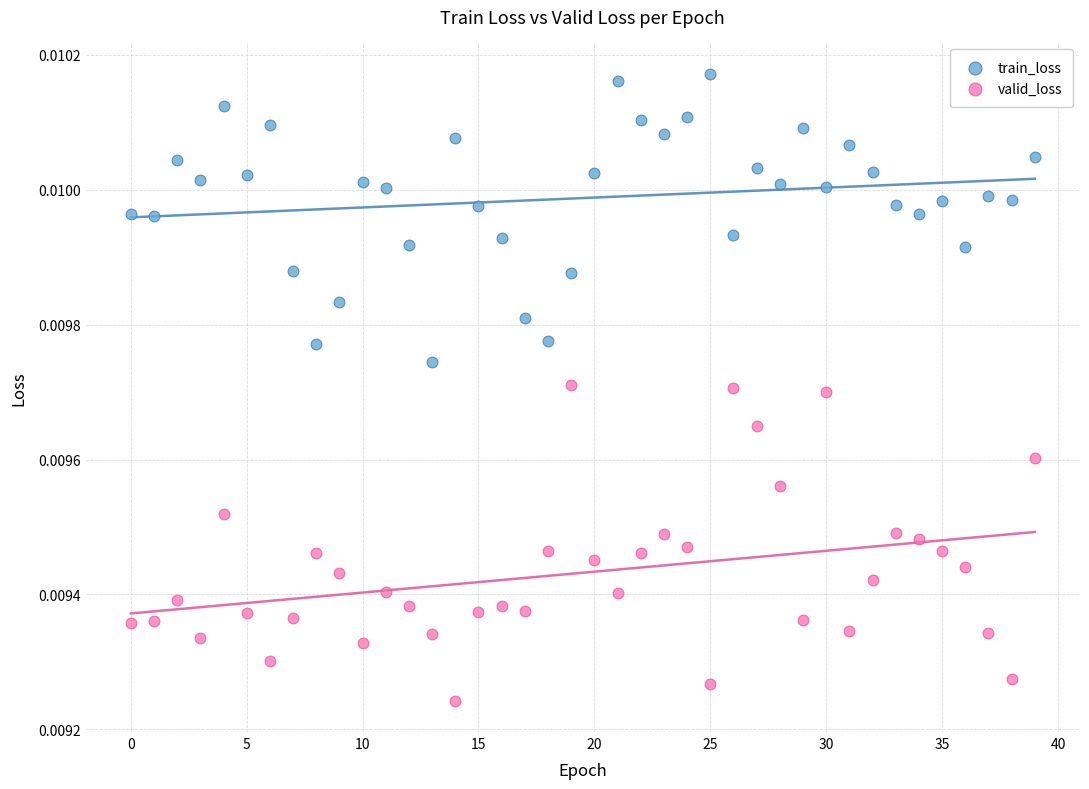

Which series reaches the minimum Y coordinate?

valid_loss